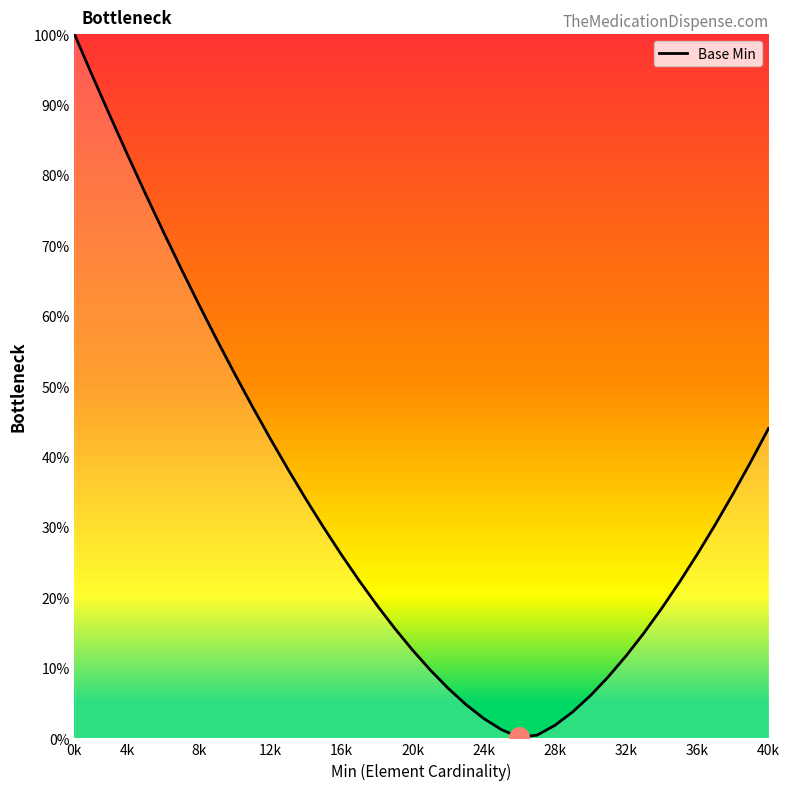

What is the difference between the maximum and minimum values?

99.8